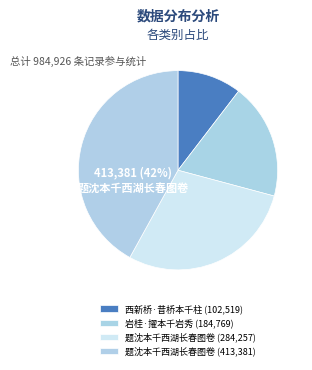

Does any single category account for the majority?

No